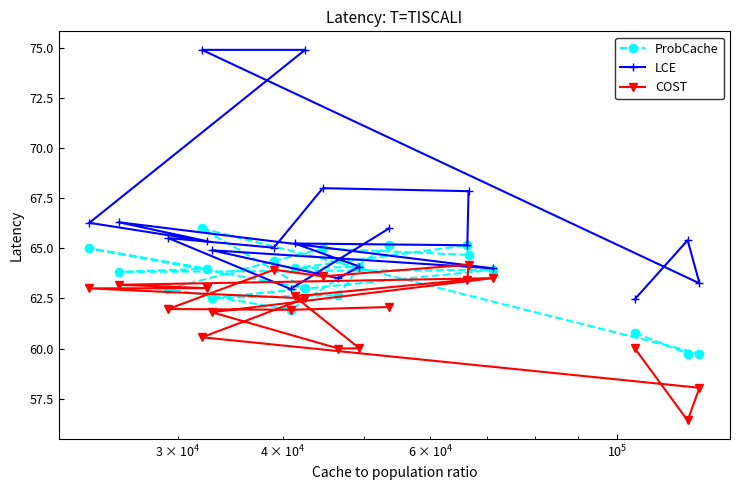

Rank the series by their average value, from highest to lowest.

LCE, ProbCache, COST